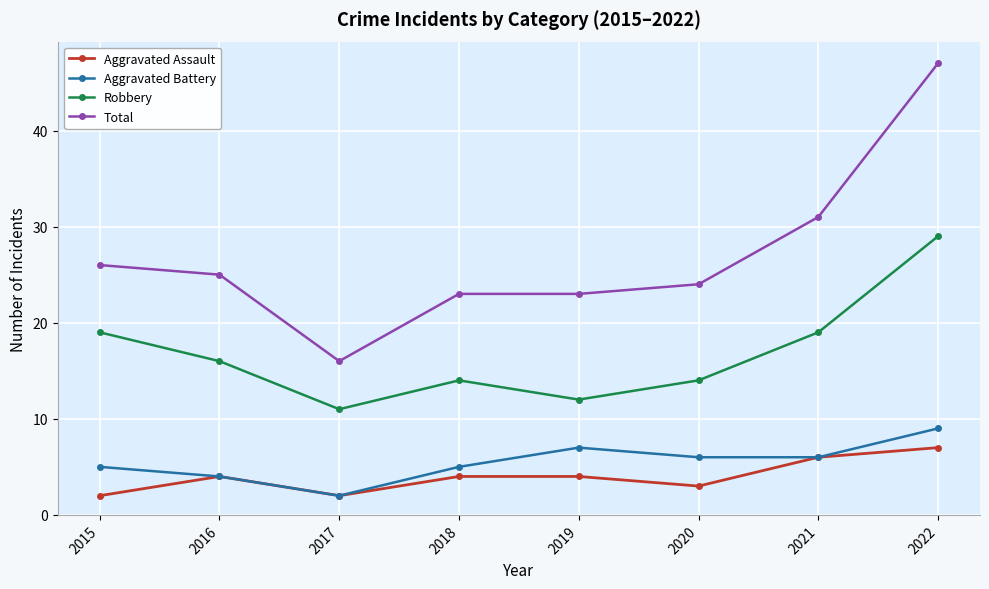

At how many categories does at least one series exceed 6?

8